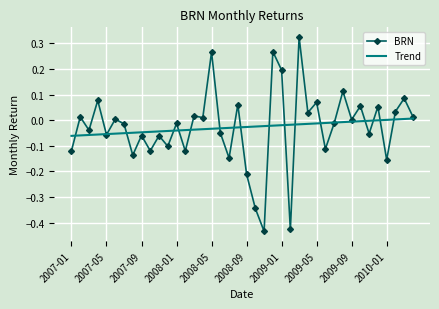

List the series in order of their peak value, highest first.

BRN, Trend